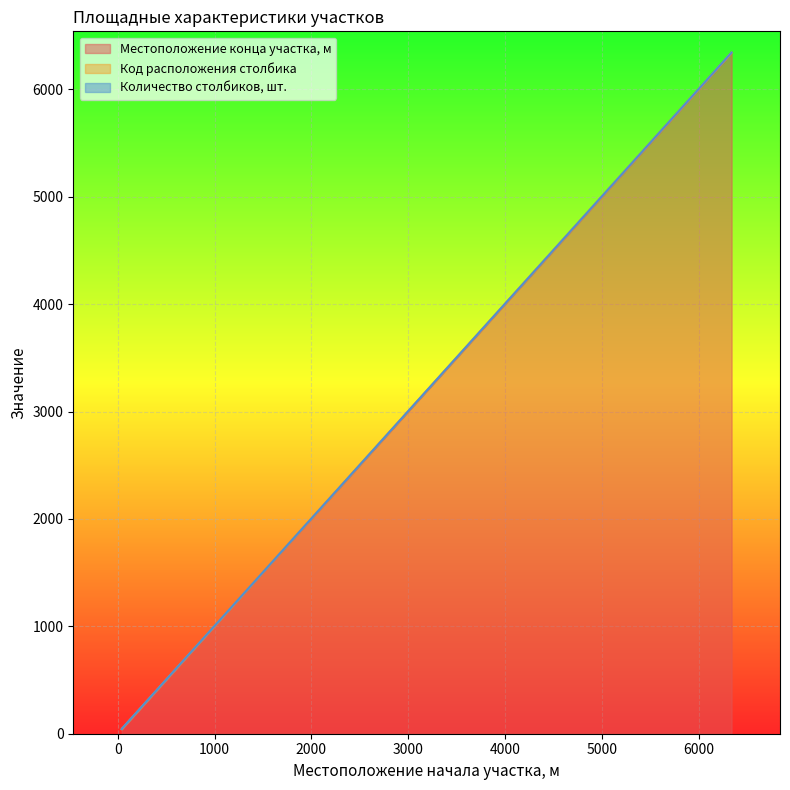

What is the minimum value shown in the chart?

1